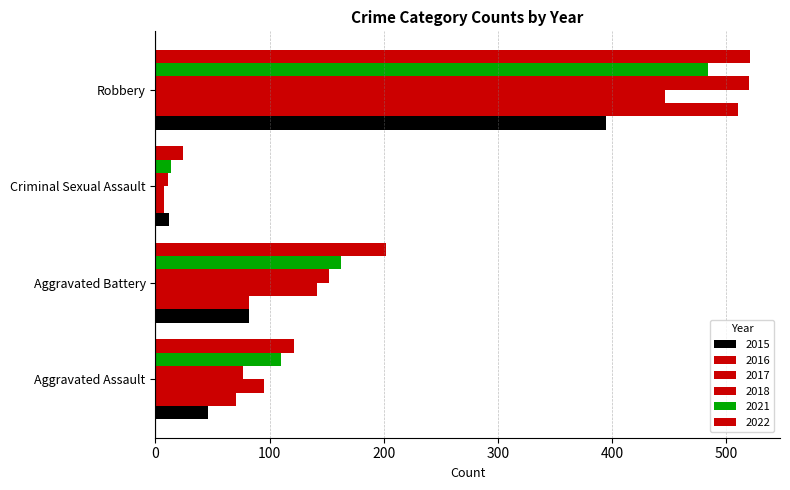

At Criminal Sexual Assault, list the series in order from largest to smallest.

2022, 2021, 2015, 2018, 2016, 2017